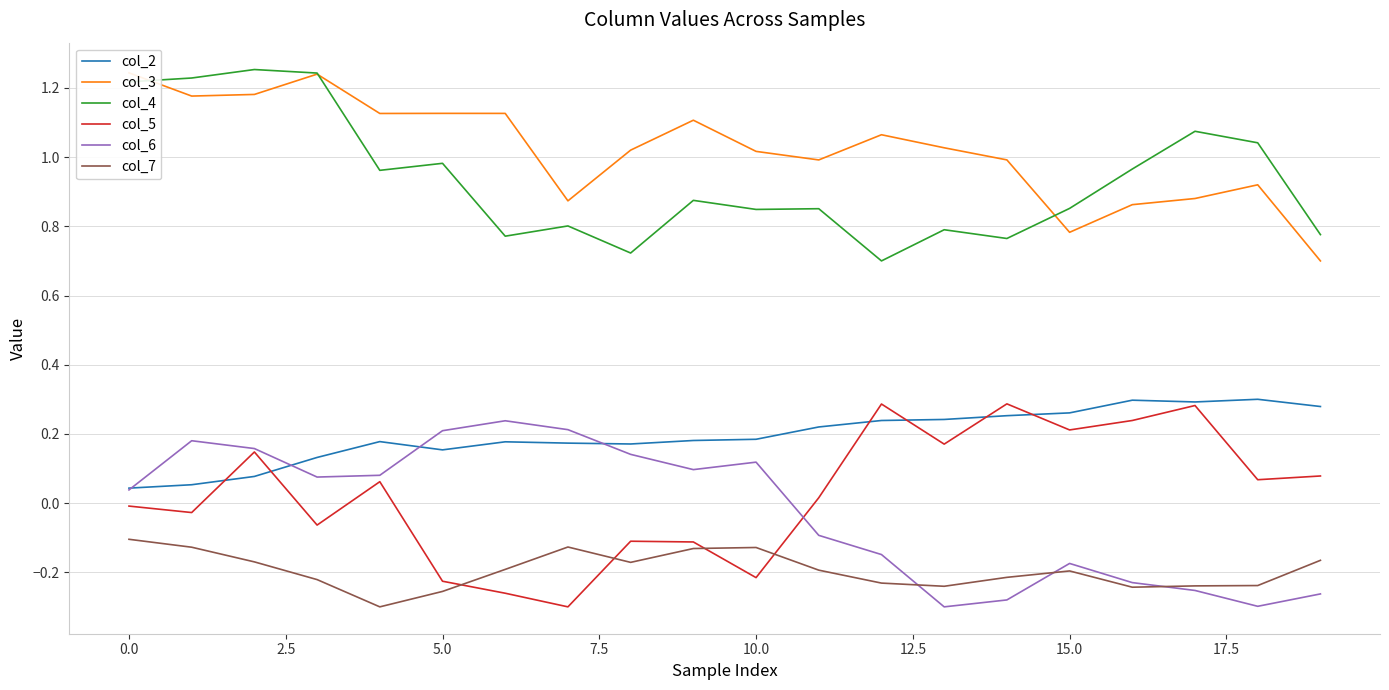

True or false: col_7 and col_4 intersect in this chart.

False